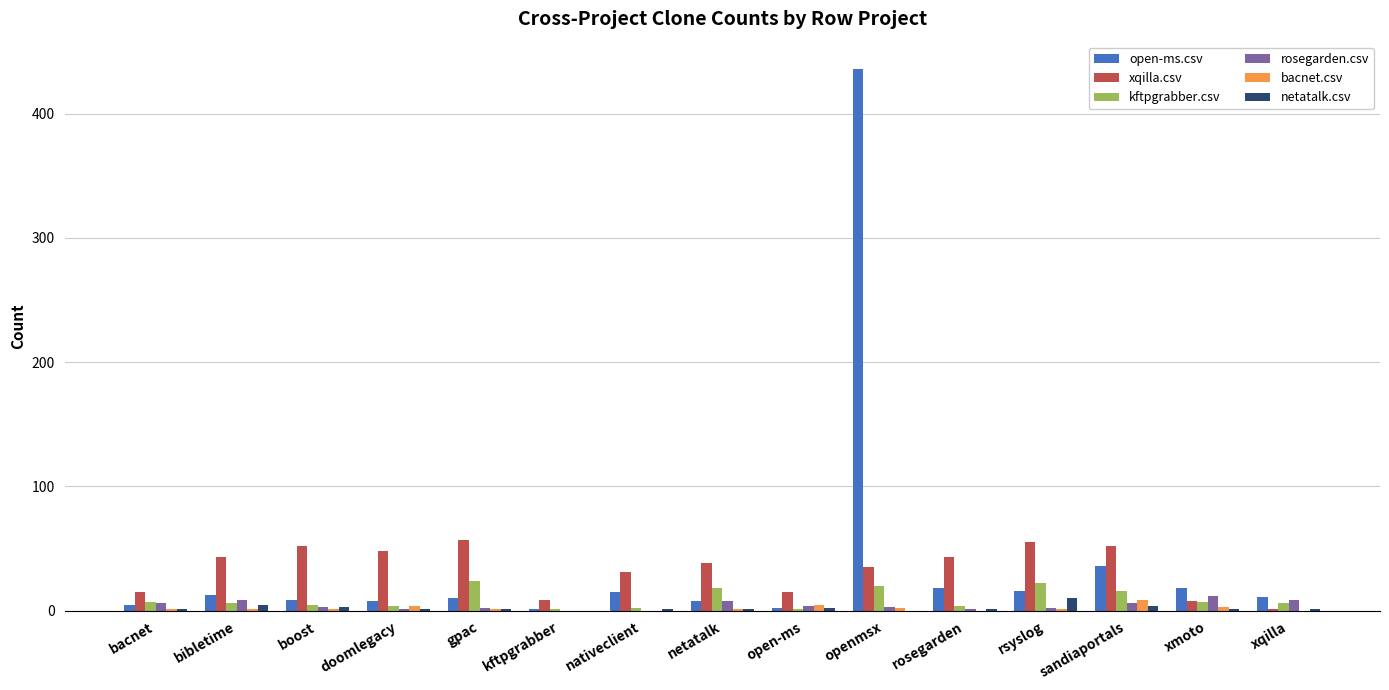

Is the value of bacnet.csv at bibletime greater than the value of open-ms.csv at rsyslog?

No